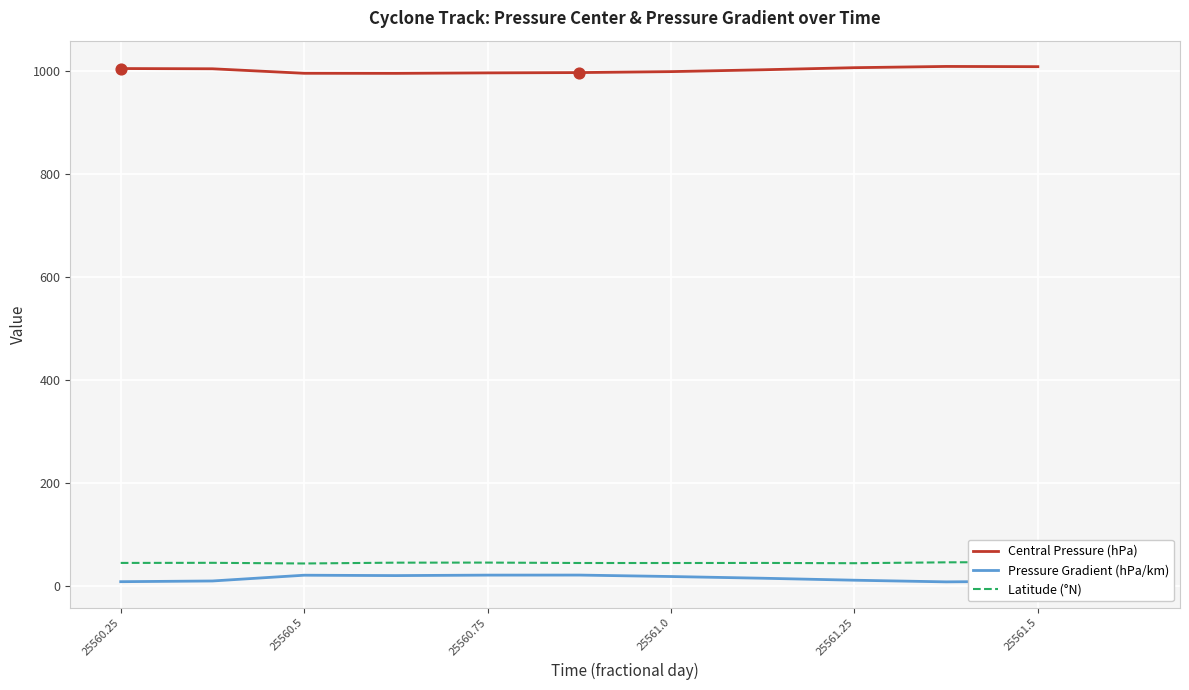

Which series has the largest Y range (max minus min)?

Central Pressure (hPa)